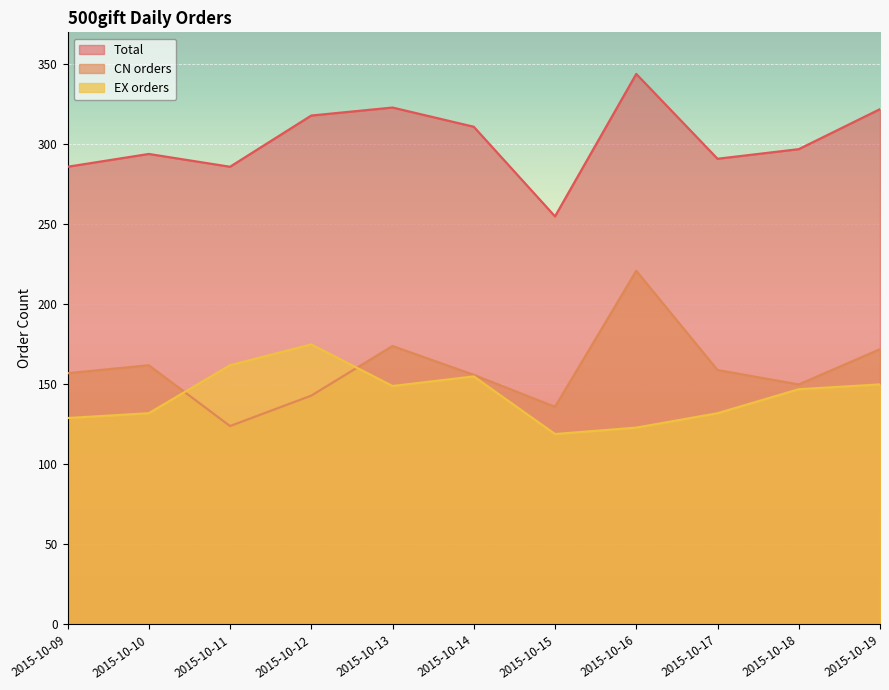

What are all the series names shown in the legend?

Total, CN orders, EX orders